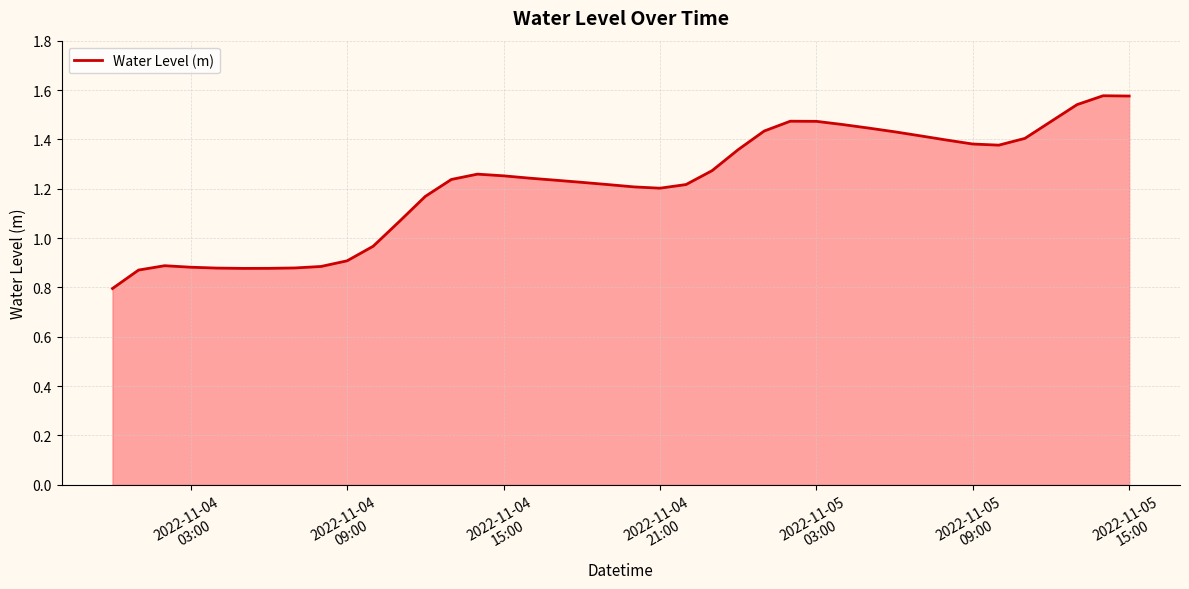

What is the difference between the maximum and minimum values?

0.8